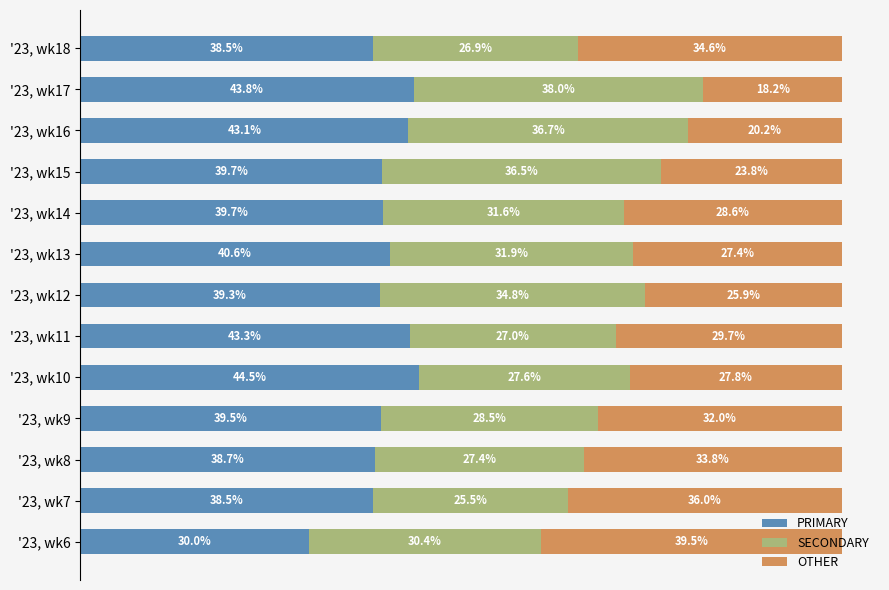

Which category has the highest value in the PRIMARY series?

'23, wk10